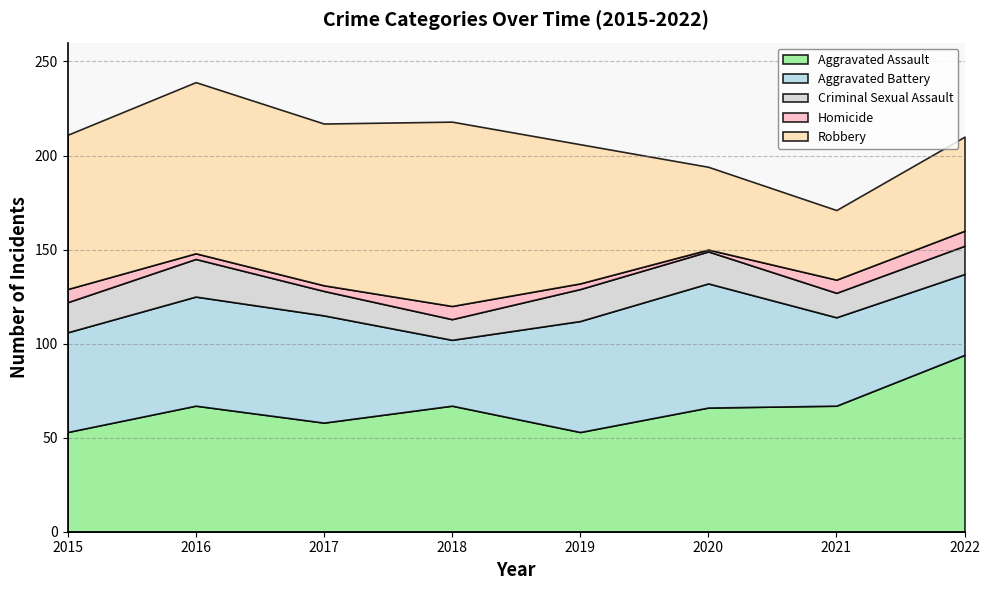

How many lines are shown in the chart?

5